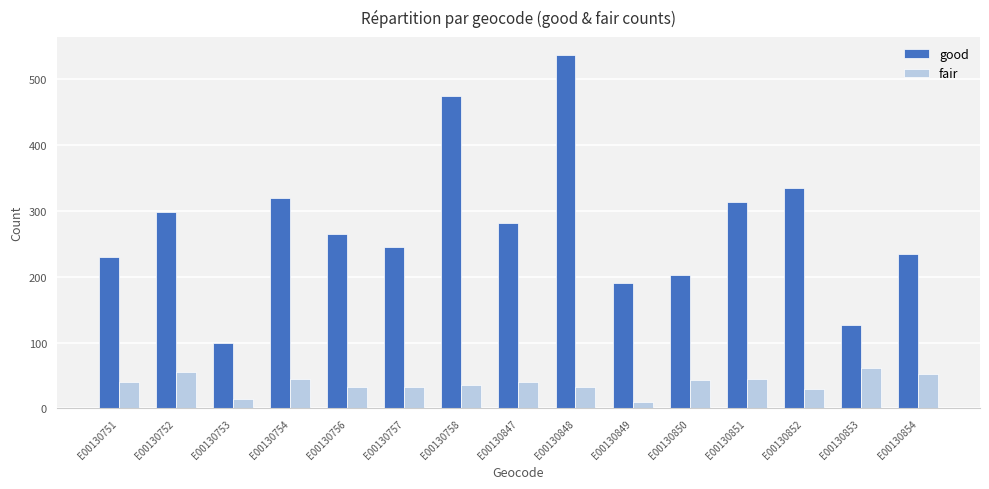

What is the highest value of the fair series?

61